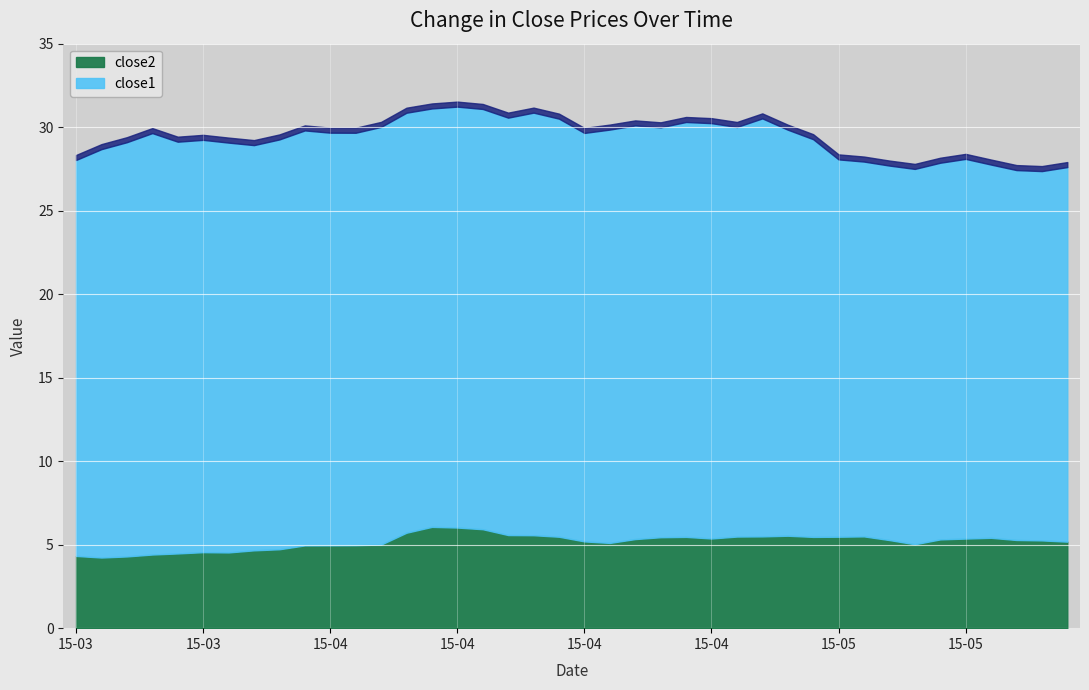

Rank the series by their average value, from lowest to highest.

close2, close1